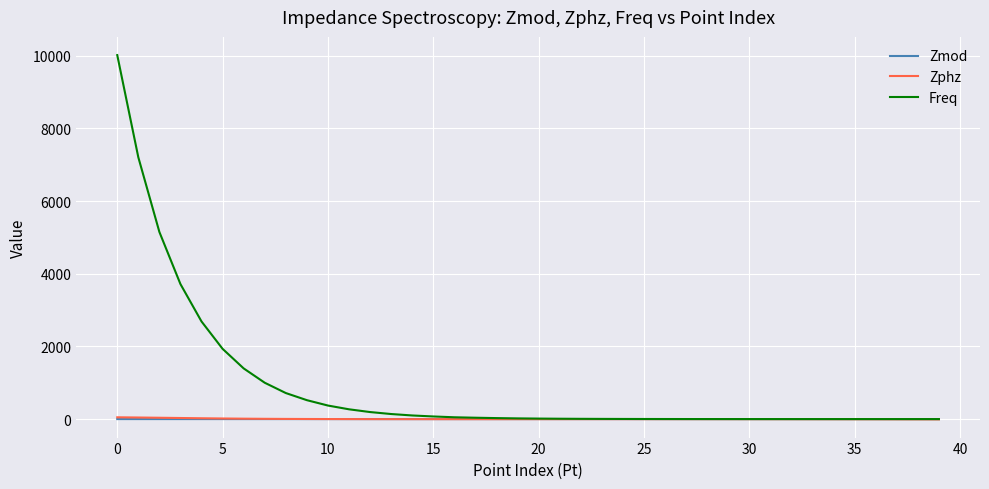

Which series has the largest range (max minus min)?

Freq